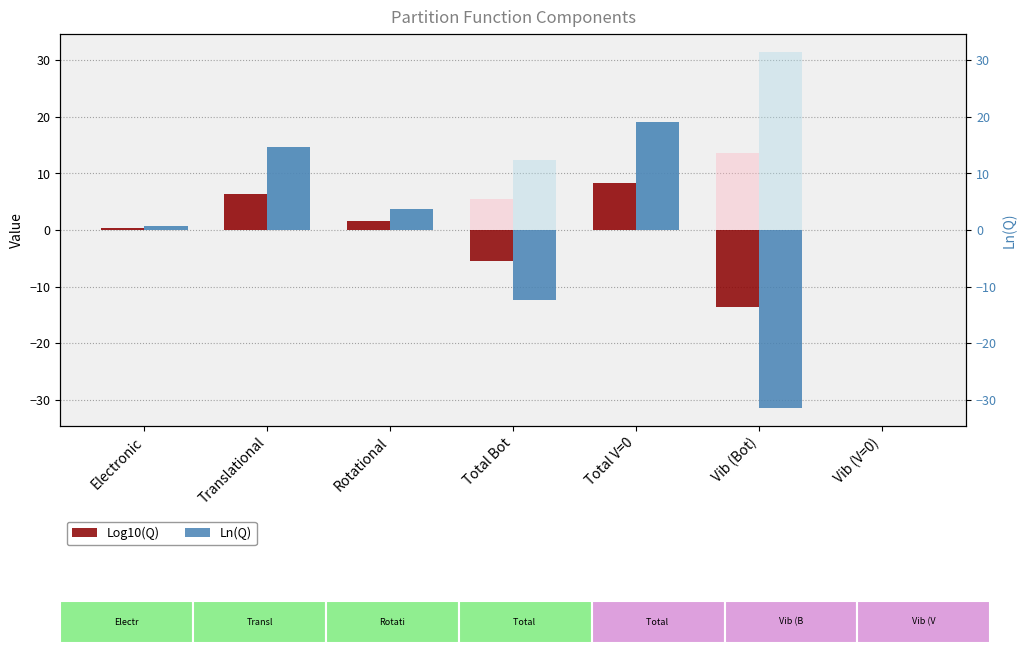

True or false: Ln(Q) has a value of -12.4 at Total Bot.

True